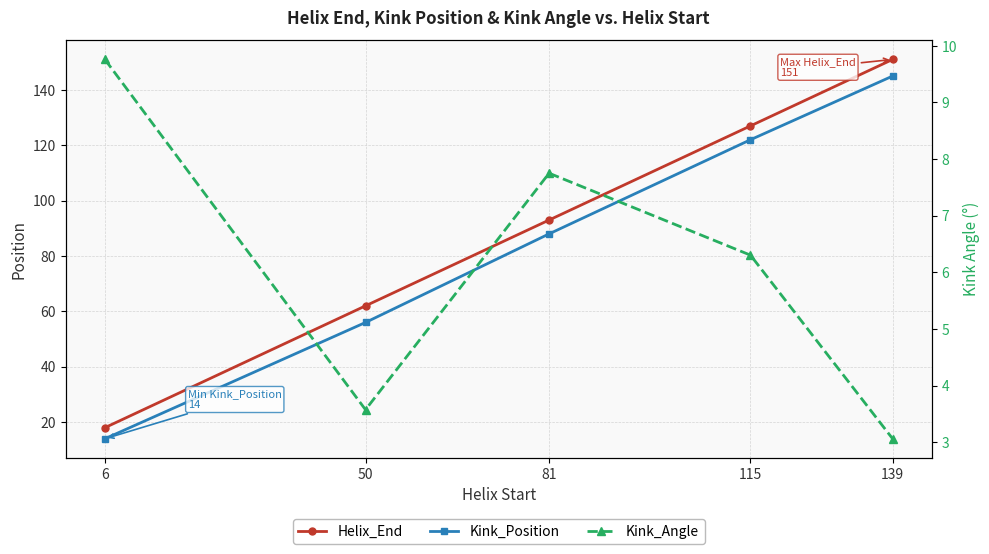

At which category does Kink_Angle reach its first local peak?

81